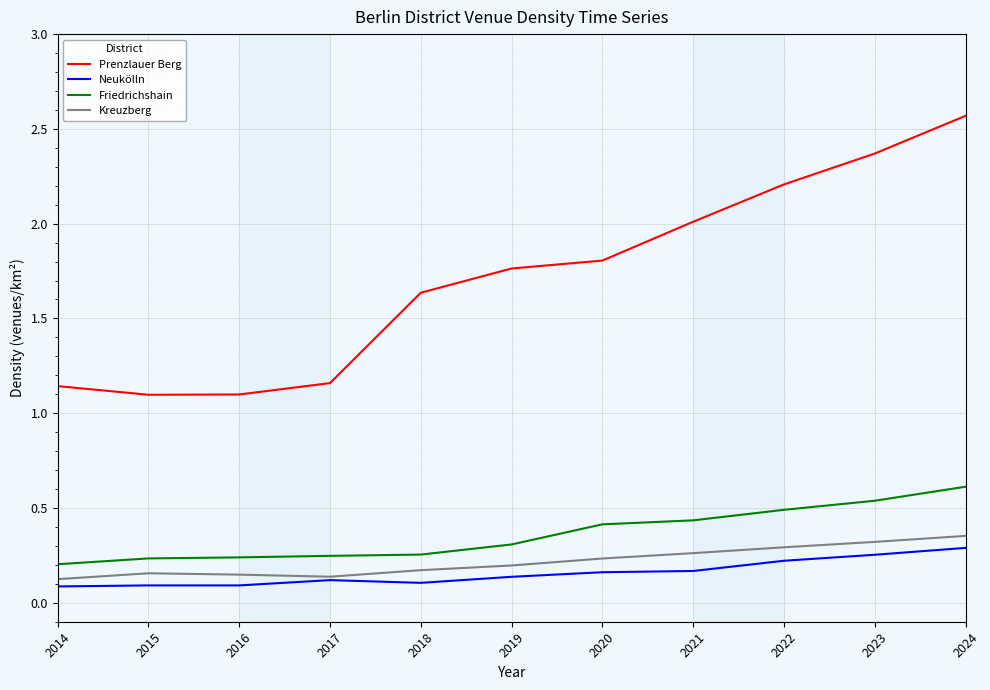

True or false: Kreuzberg has a value of 0.2 at 2024.

False